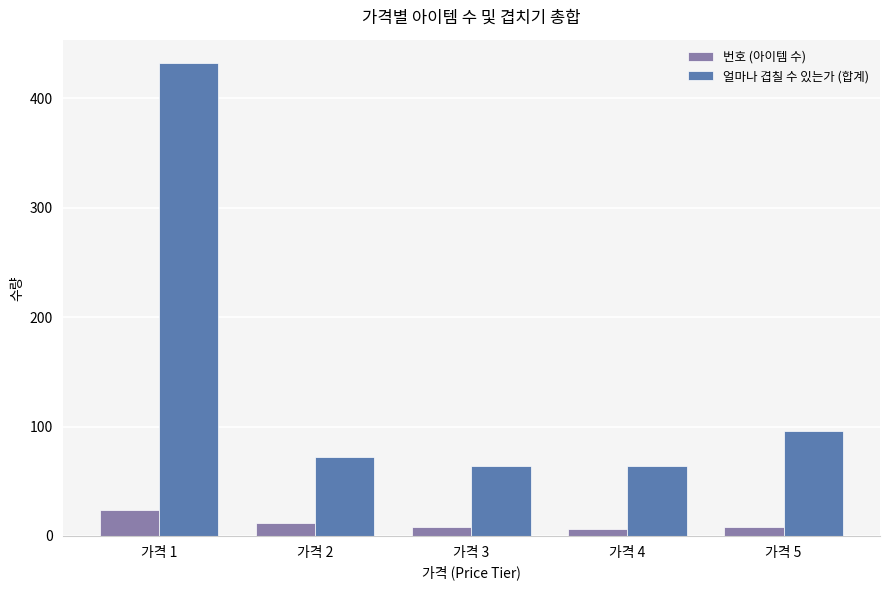

What is the lowest value of the 얼마나 겹칠 수 있는가 (합계) series?

64